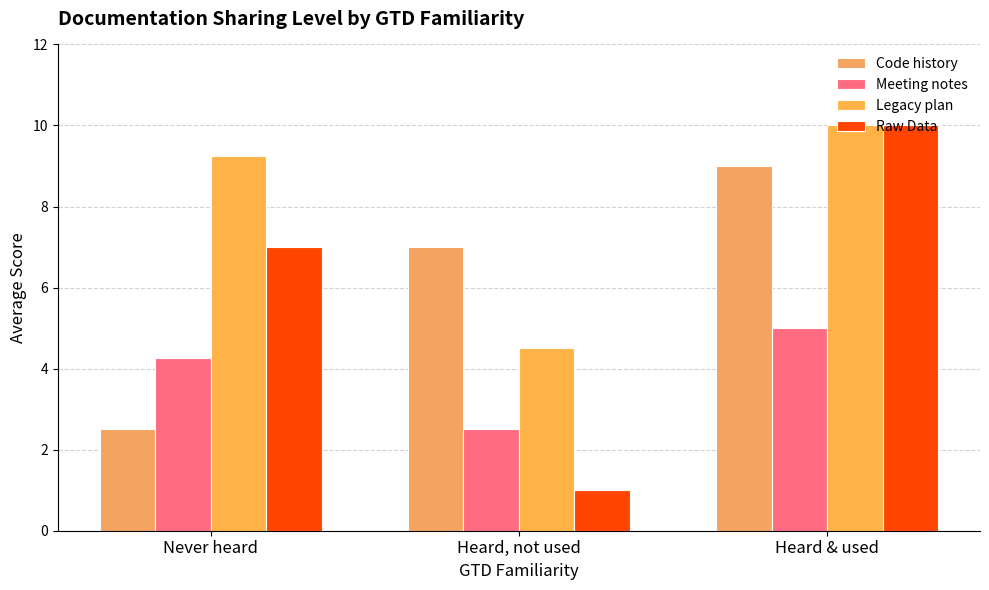

Is it true that Code history equals 5.5 at Heard & used?

False